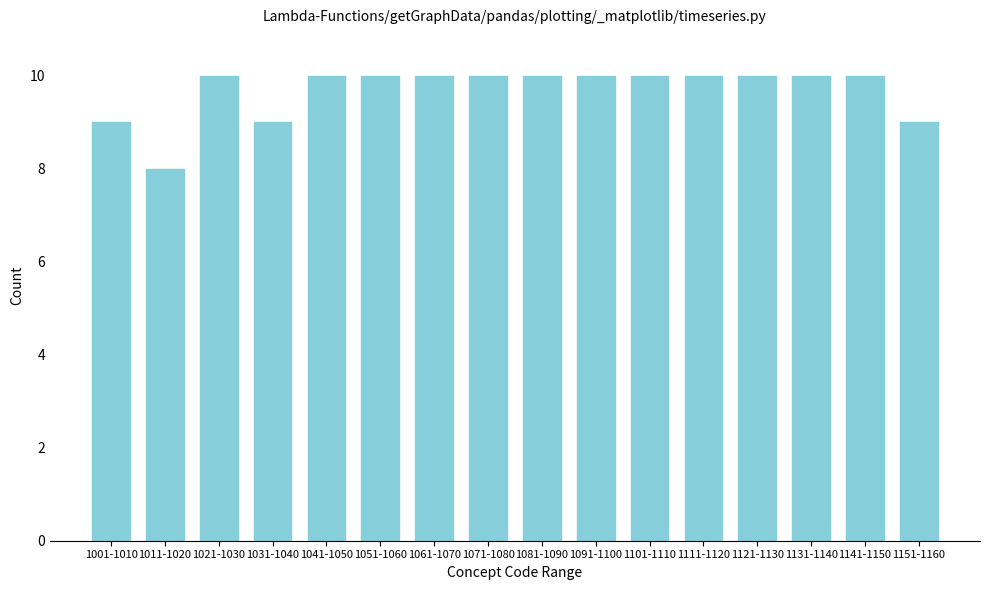

Reading left to right, extract all data points from this chart.

9	8	10	9	10	10	10	10	10	10	10	10	10	10	10	9